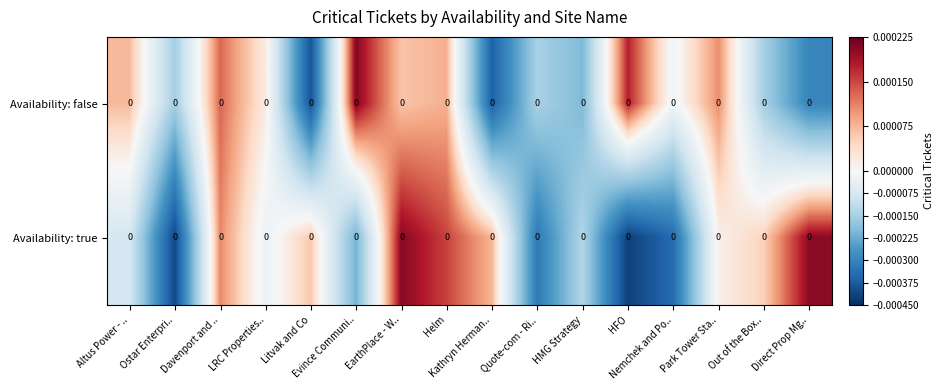

At how many categories does at least one series exceed 0?

12